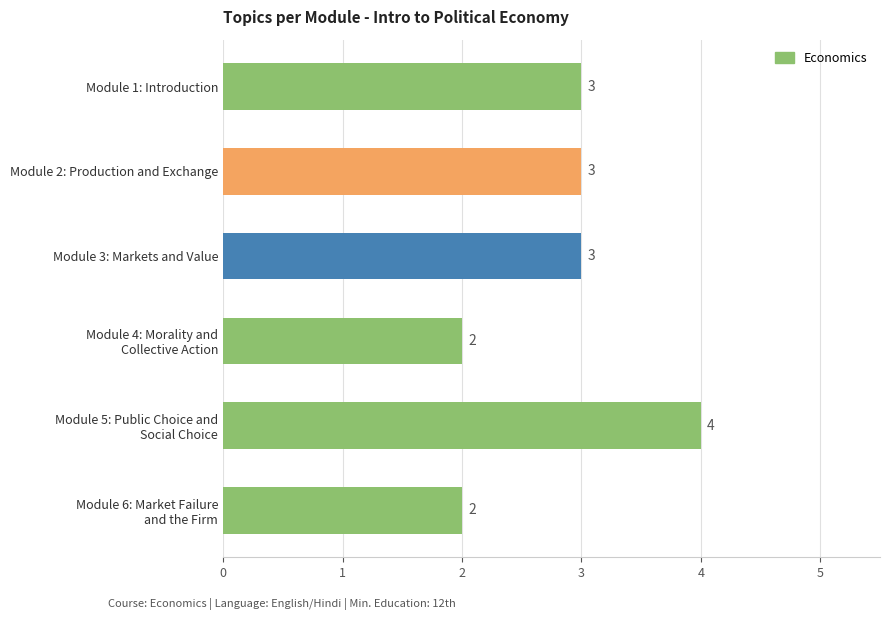

What is the sum of all values?

17